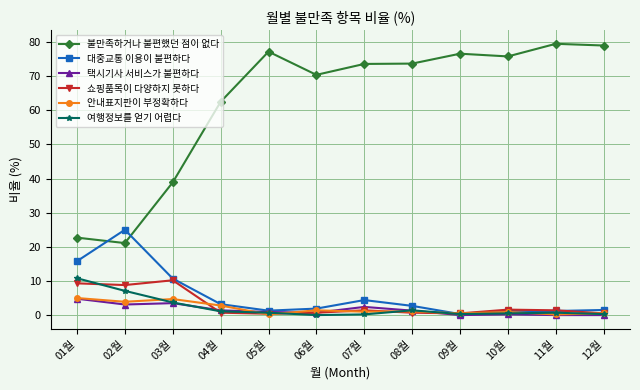

What is the label of the 8th point from the right?

05월